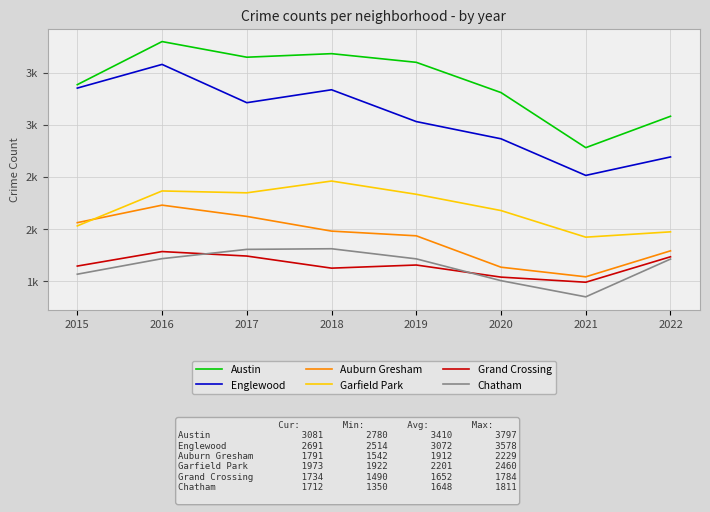

How many interior local peaks does the Grand Crossing series have?

2